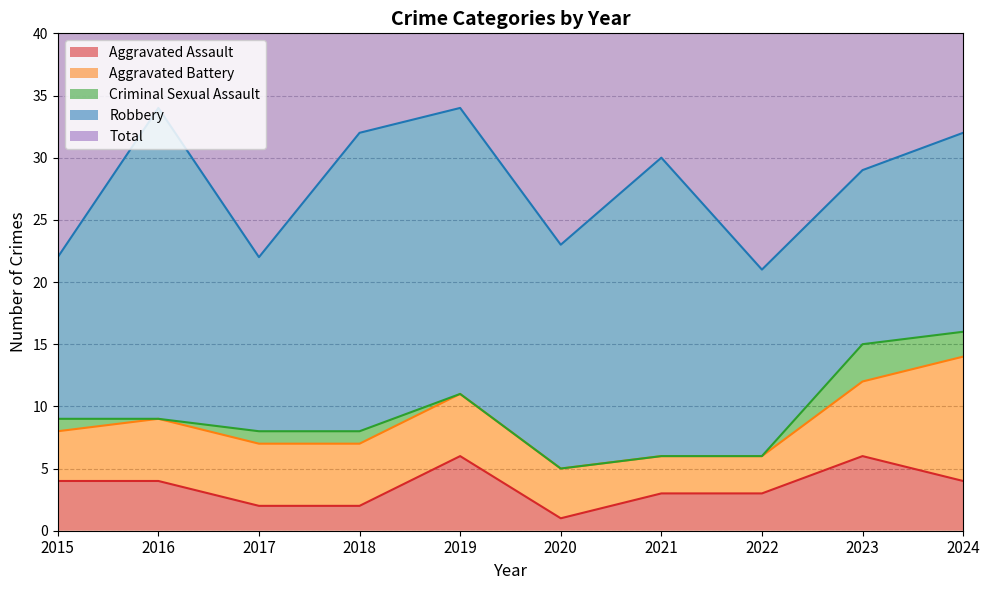

Reading left to right, extract all data points from this chart.

Aggravated Assault: 2015=4	2016=4	2017=2	2018=2	2019=6	2020=1	2021=3	2022=3	2023=6	2024=4
Aggravated Battery: 2015=4	2016=5	2017=5	2018=5	2019=5	2020=4	2021=3	2022=3	2023=6	2024=10
Criminal Sexual Assault: 2015=1	2016=0	2017=1	2018=1	2019=0	2020=0	2021=0	2022=0	2023=3	2024=2
Robbery: 2015=13	2016=25	2017=14	2018=24	2019=23	2020=18	2021=24	2022=15	2023=14	2024=16
Total: 2015=22	2016=34	2017=22	2018=32	2019=34	2020=23	2021=30	2022=21	2023=29	2024=32